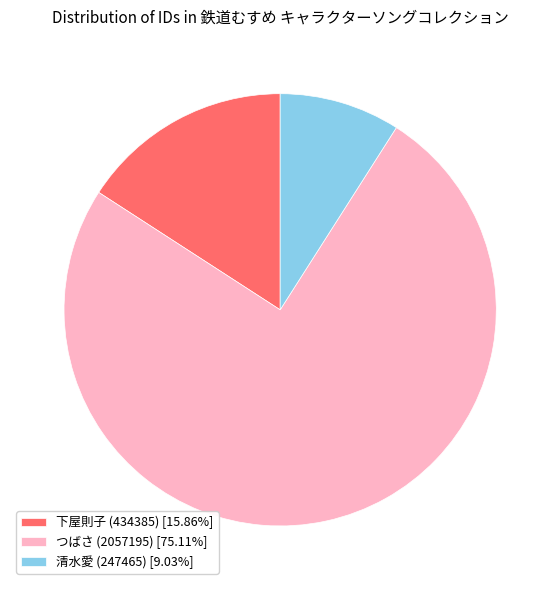

Does 清水愛 (247465) [9.03%] represent more than half of the total?

No